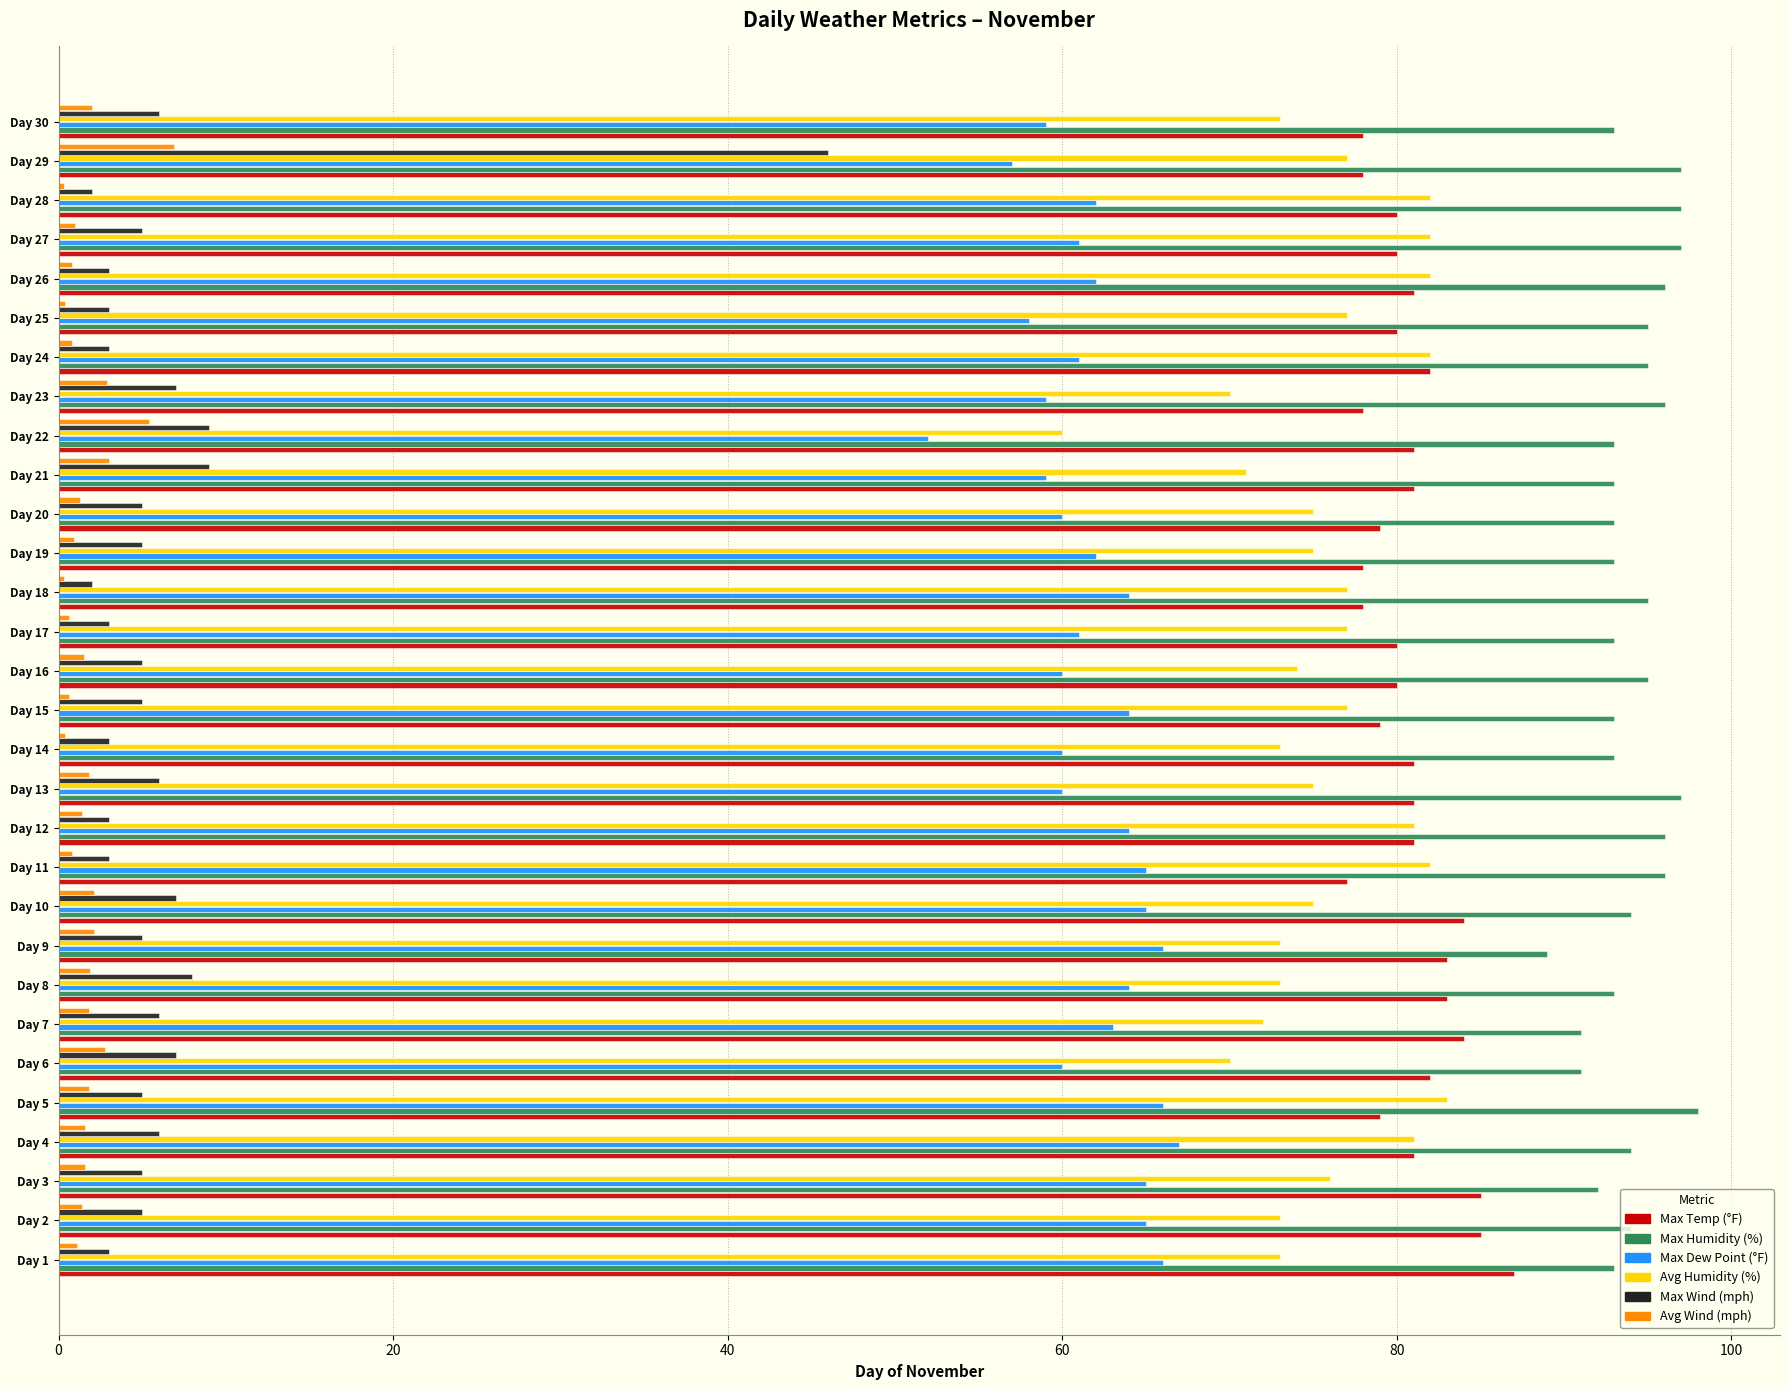

What is the sum of all Max Temp (°F) values?

2426.0